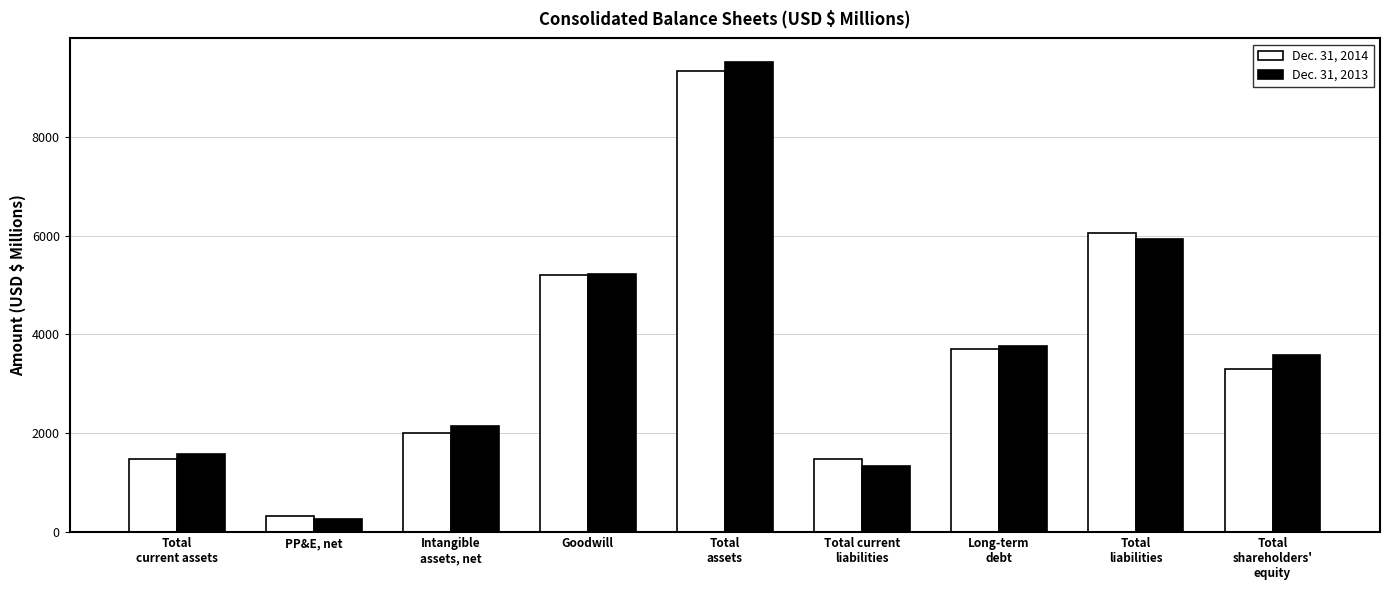

How many groups of bars are there?

9